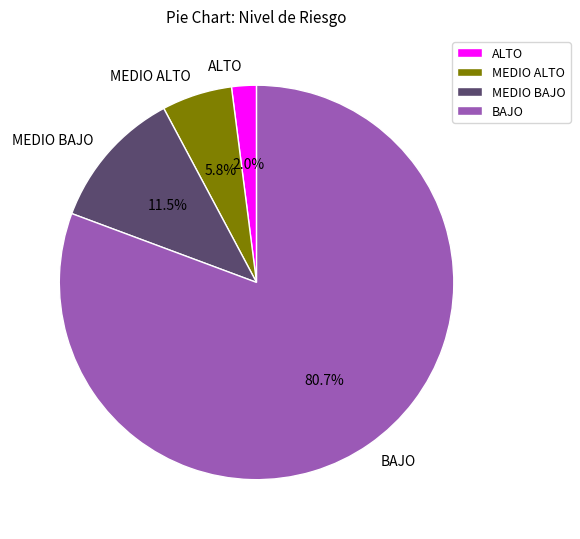

What percentage is NOT represented by MEDIO ALTO?

94.2%